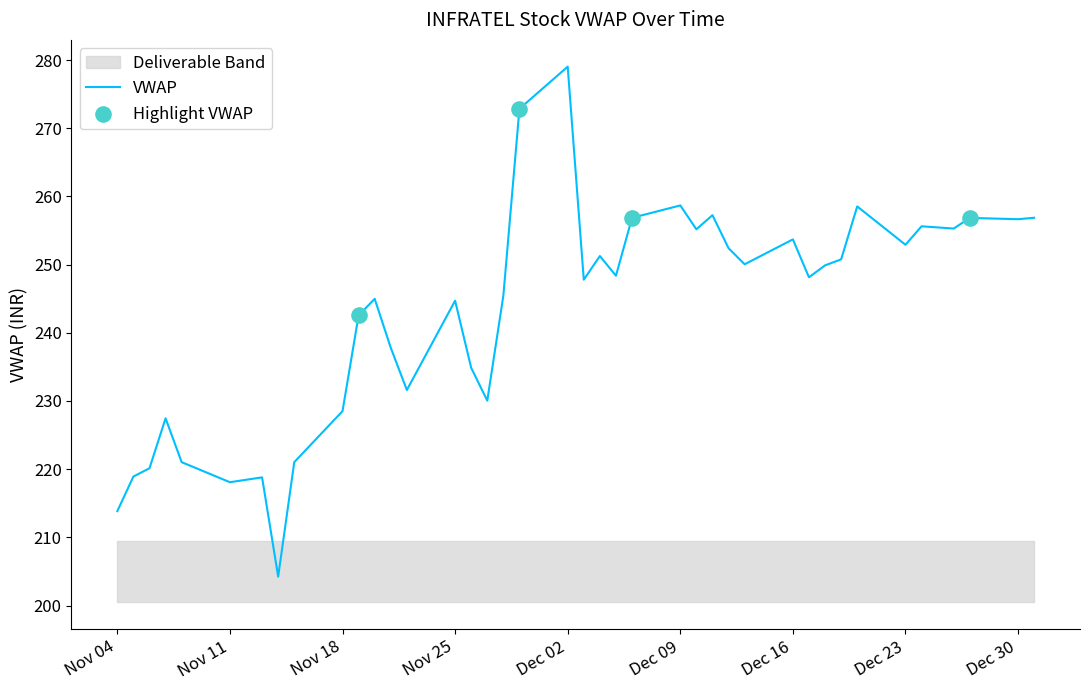

Which category has the highest value in the VWAP series?

Dec 02